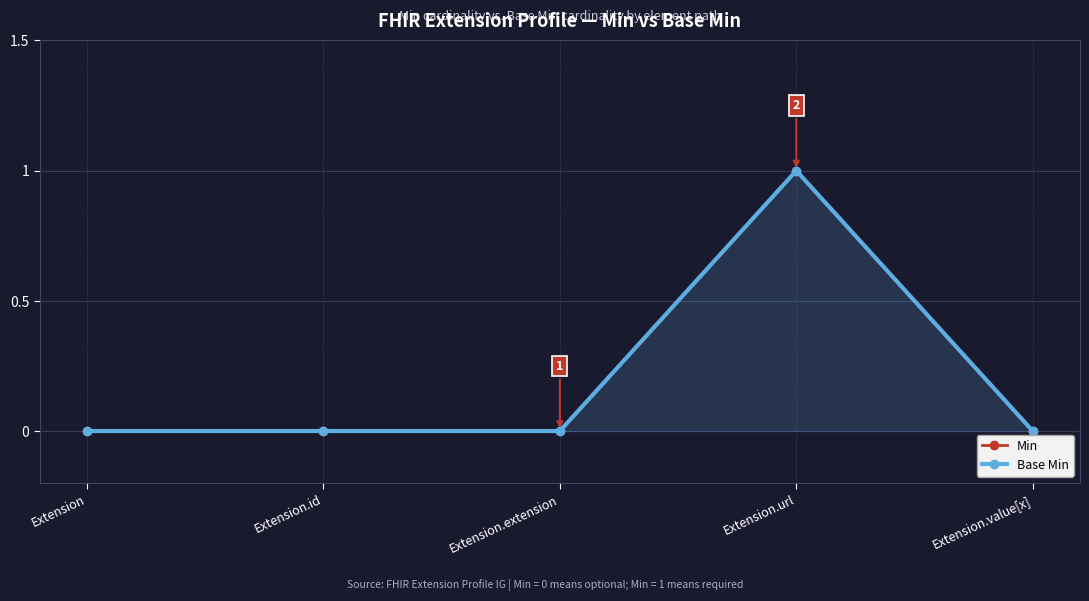

Reading left to right, what are all the values shown in this chart?

Min: 0	0	0	1	0
Base Min: 0	0	0	1	0